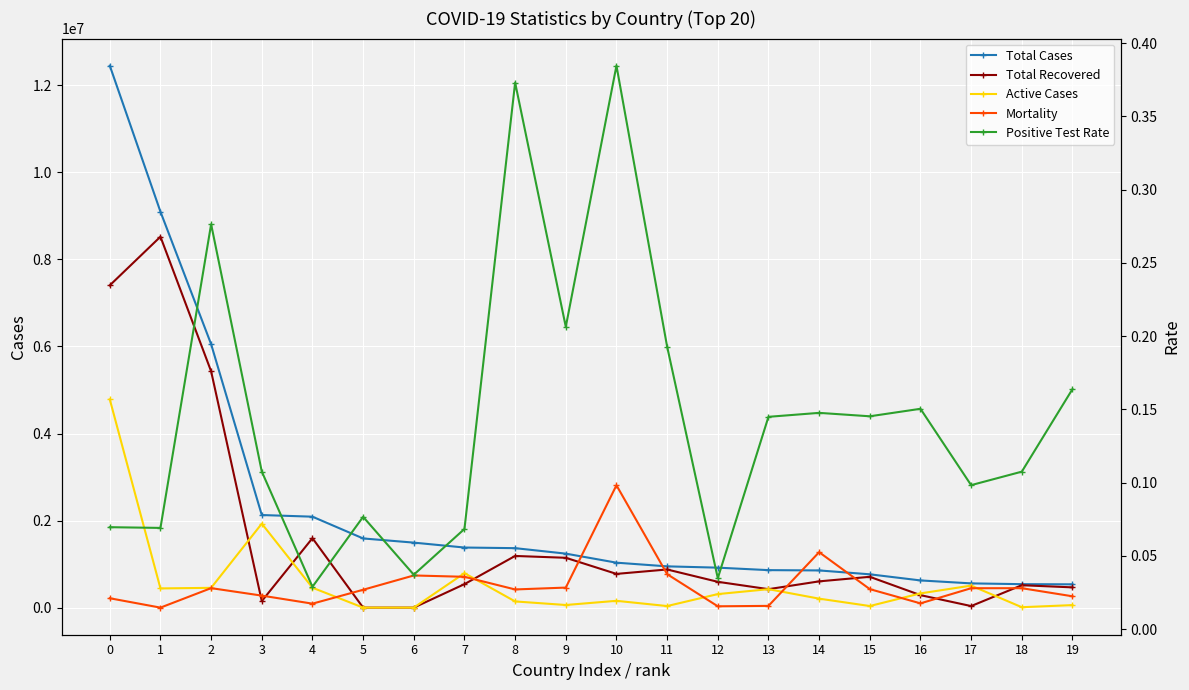

True or false: Total Recovered has more than 0 points higher than both neighbors.

True